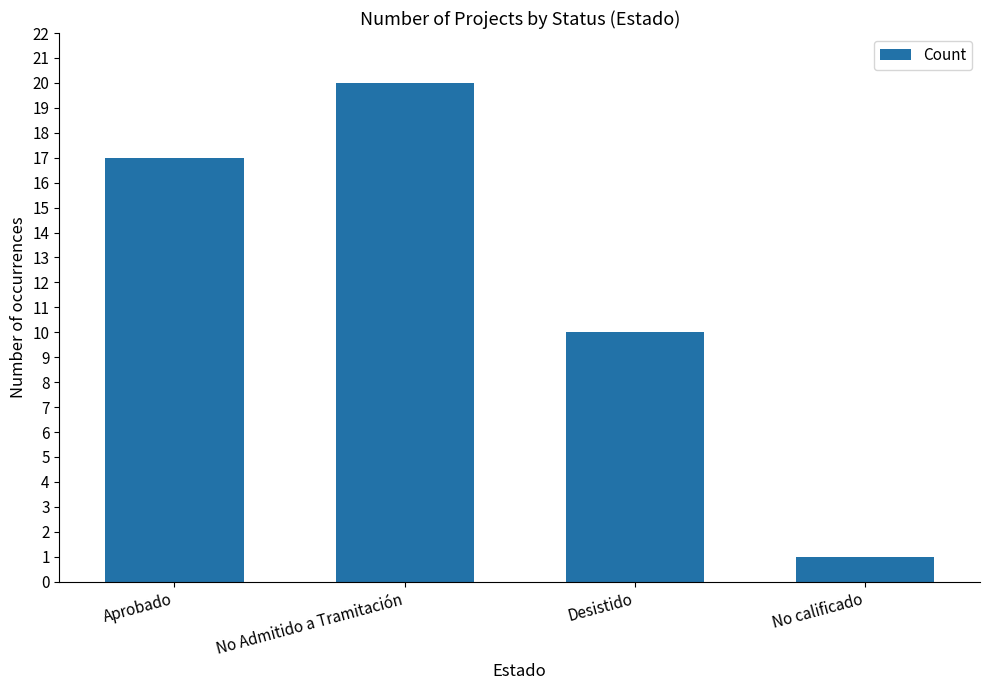

Count the number of data series in this chart.

1